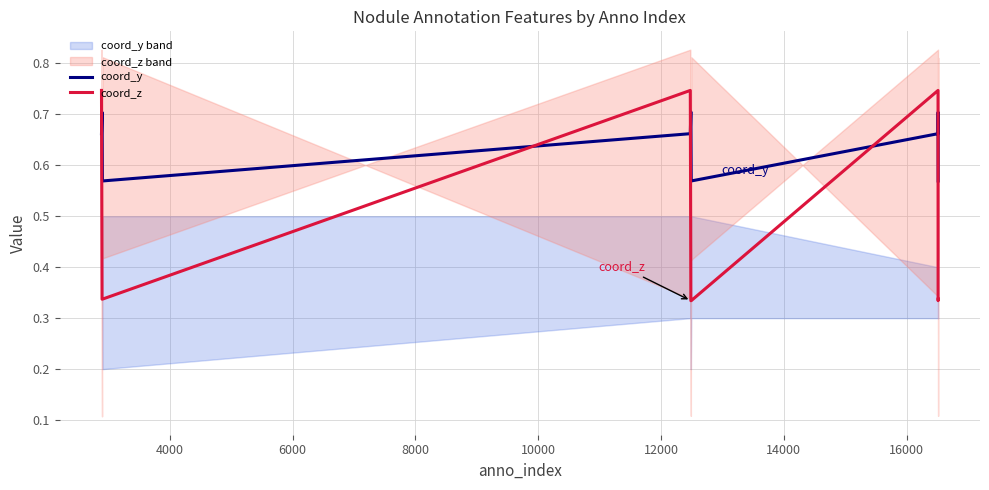

In coord_y, how many points are higher than both neighbors (excluding endpoints)?

3